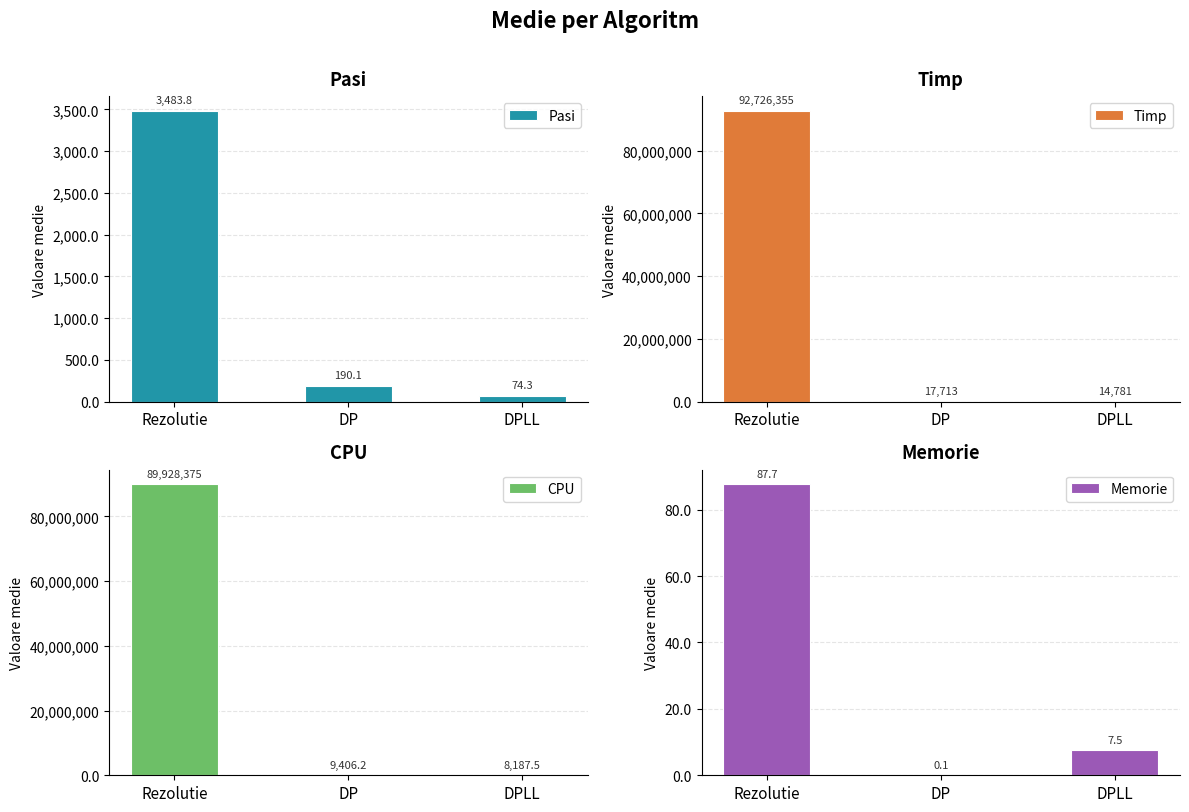

How many values in the Memorie series are below 7?

1